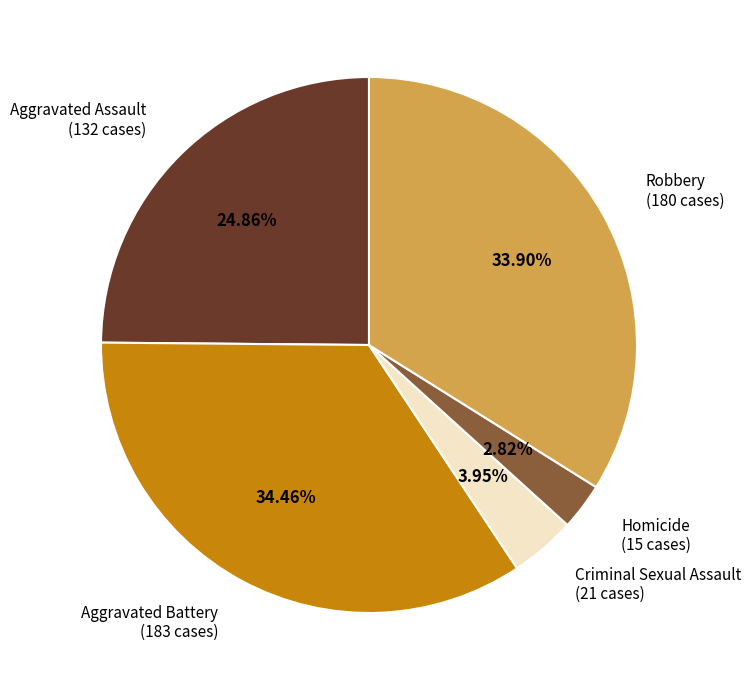

Is there a majority slice in this chart?

No